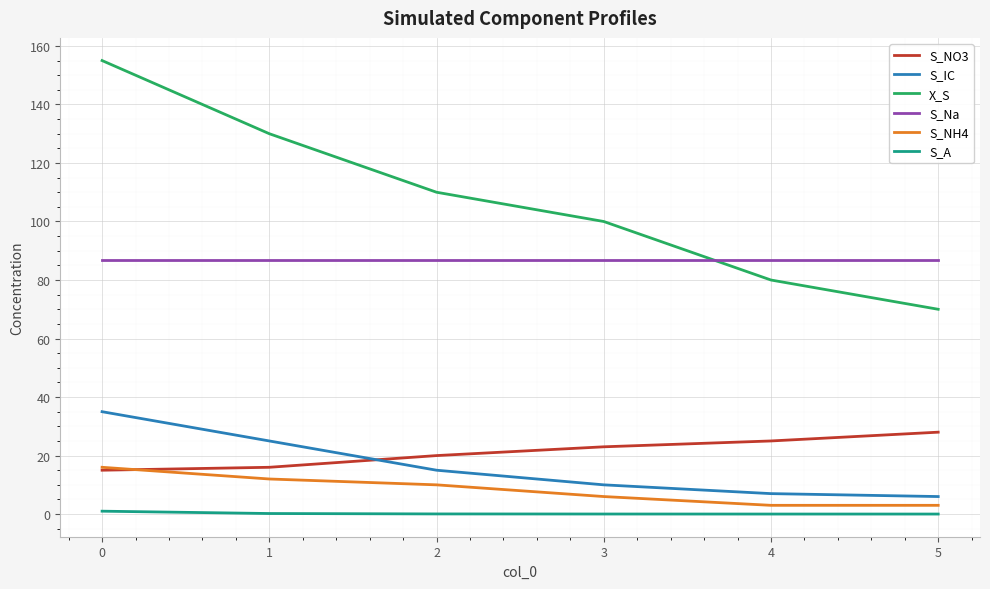

True or false: S_A and S_Na intersect in this chart.

False